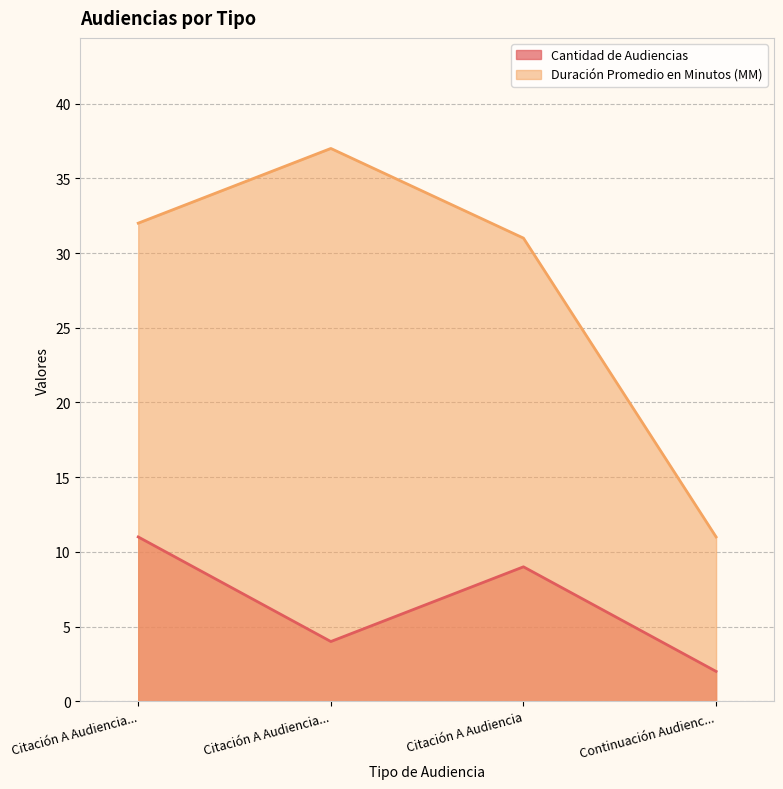

What is the maximum value for Cantidad de Audiencias?

11